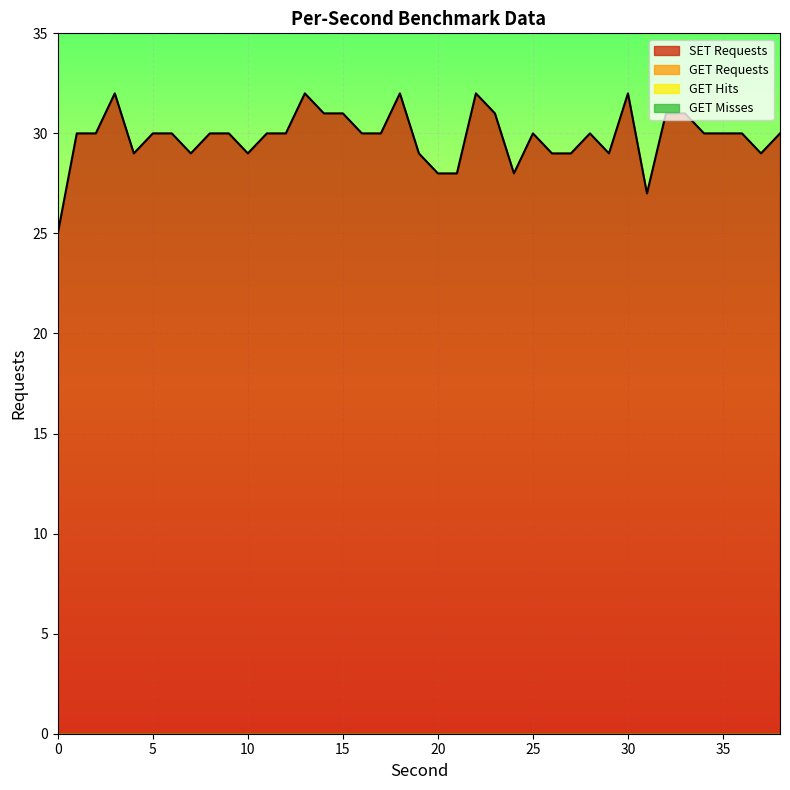

Does the chart display data point markers on the line(s)?

No